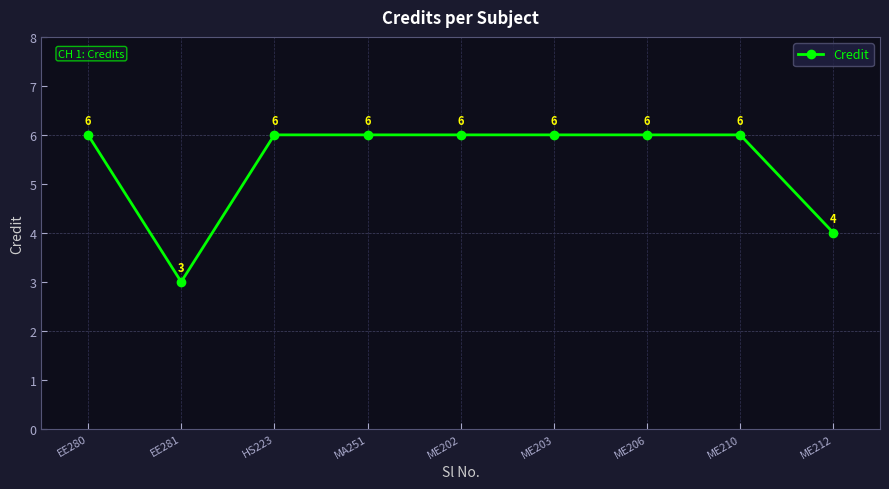

True or false: the data shows 5 at EE281.

False